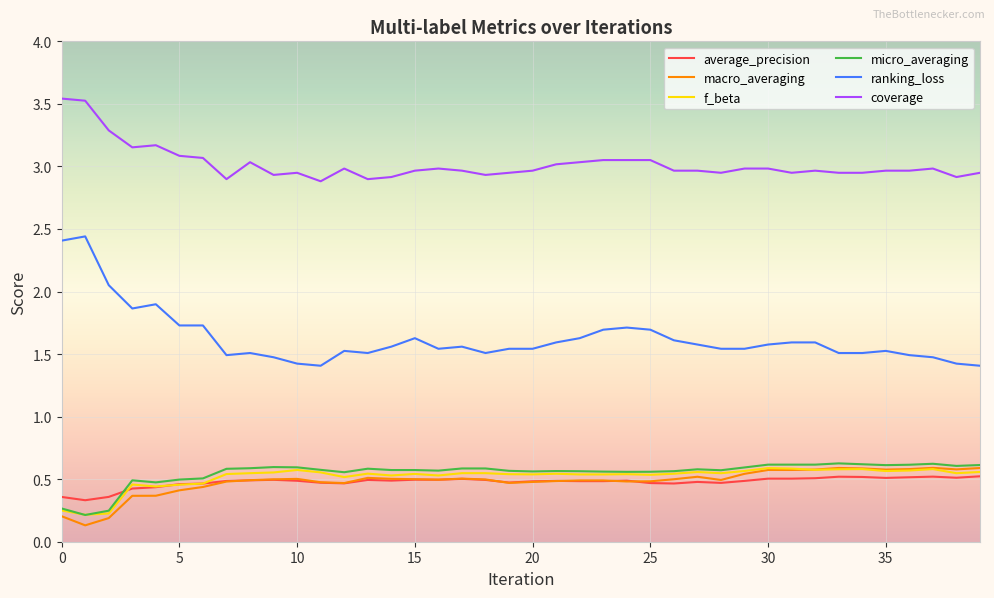

How many distinct data groups are displayed?

6